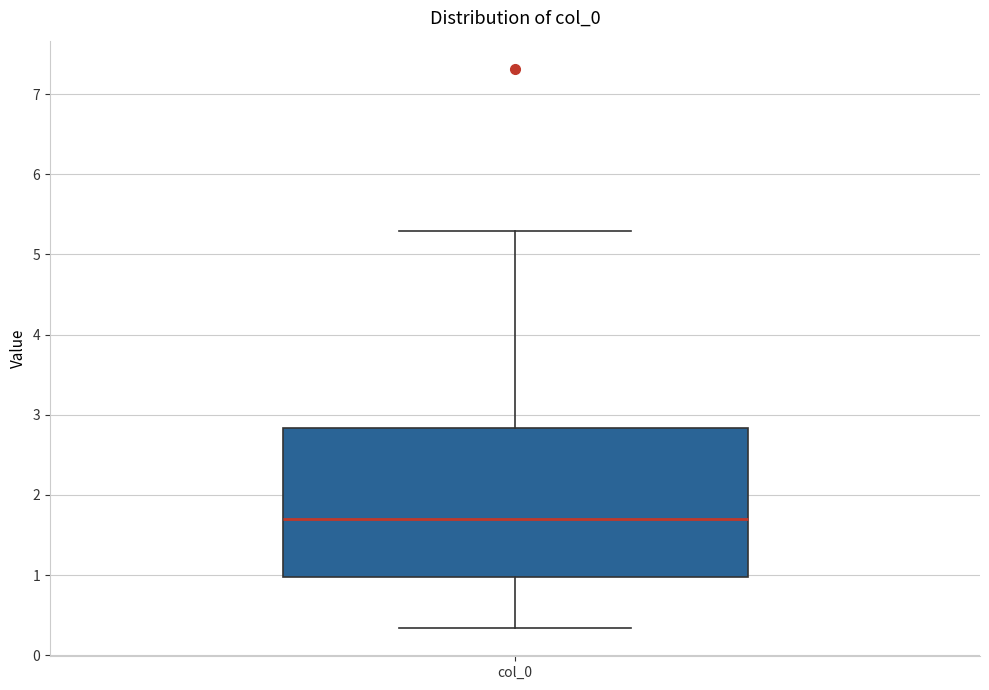

Read this box plot against the y-axis: the position of the median line, the range covered by the box, and the ends of both whiskers. The values are not printed on the chart, so give them approximately, as read against the axis.

median 1.7, box 1.0 to 2.8, whiskers 0.3 to 5.3